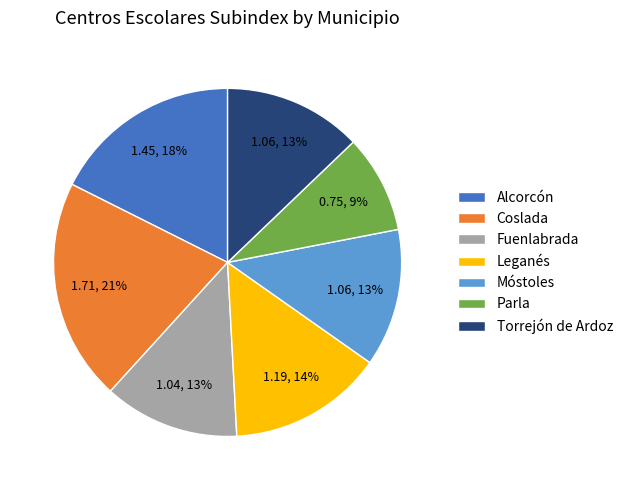

Which category has the smallest portion of the pie?

Parla